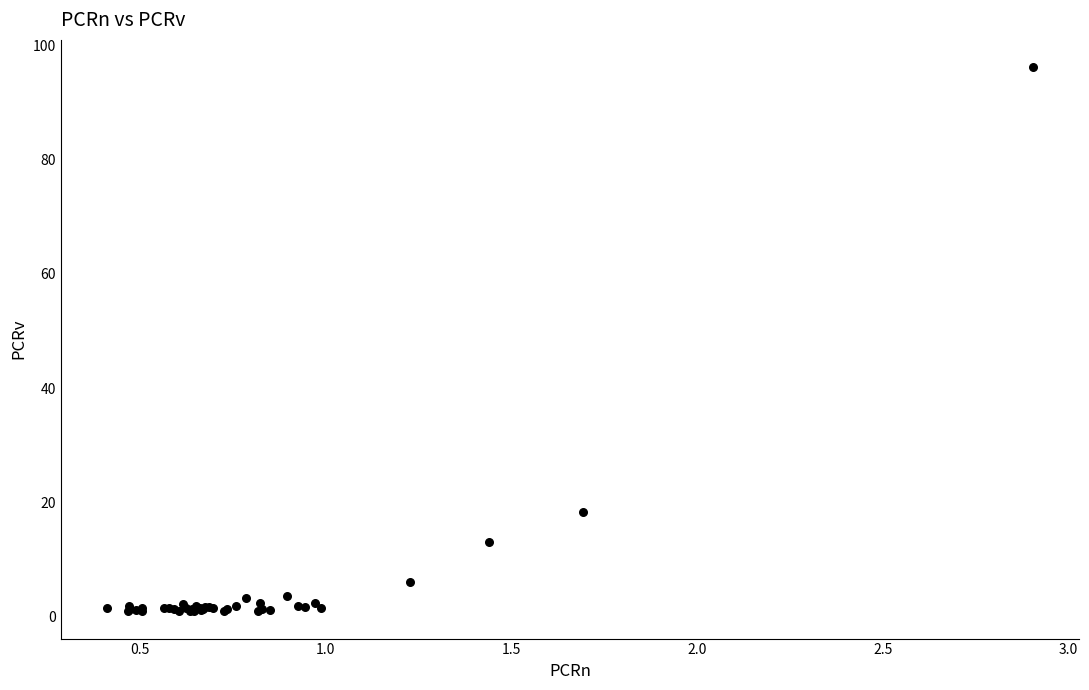

What Y value in the scatter plot is closest to 48?

18.2